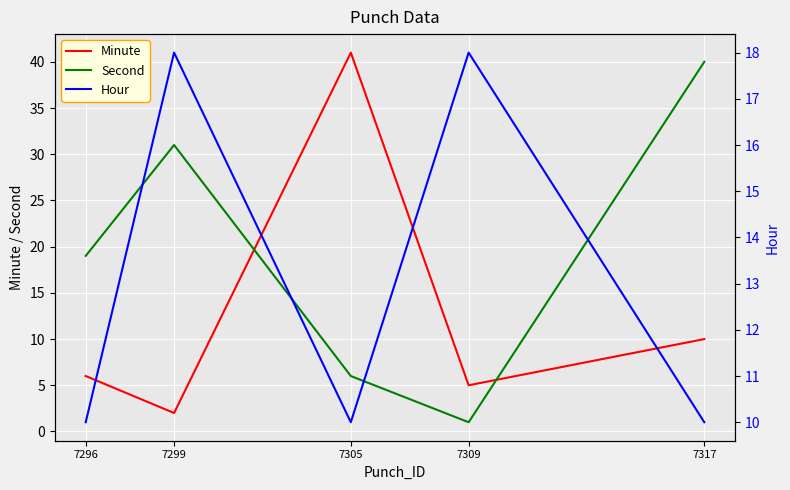

Which series has the widest spread of values?

Minute